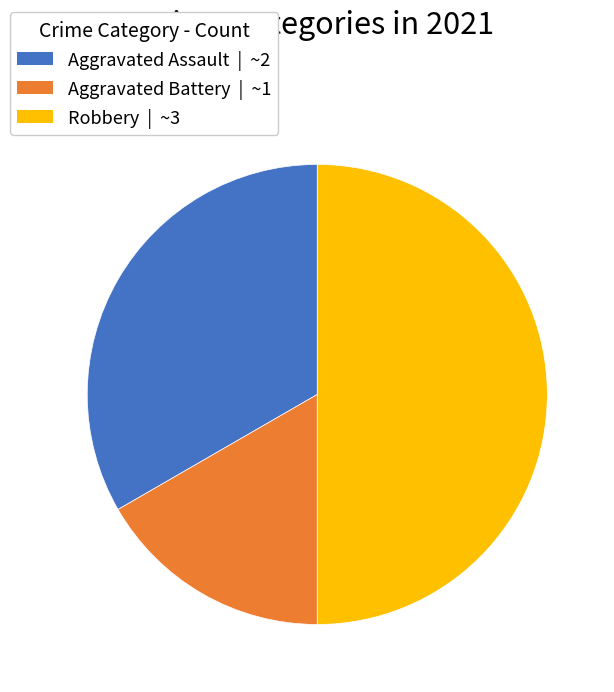

How many segments does this pie chart have?

3